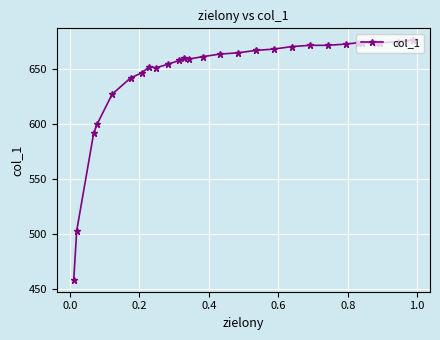

What is the difference between the maximum and minimum values?

217.6